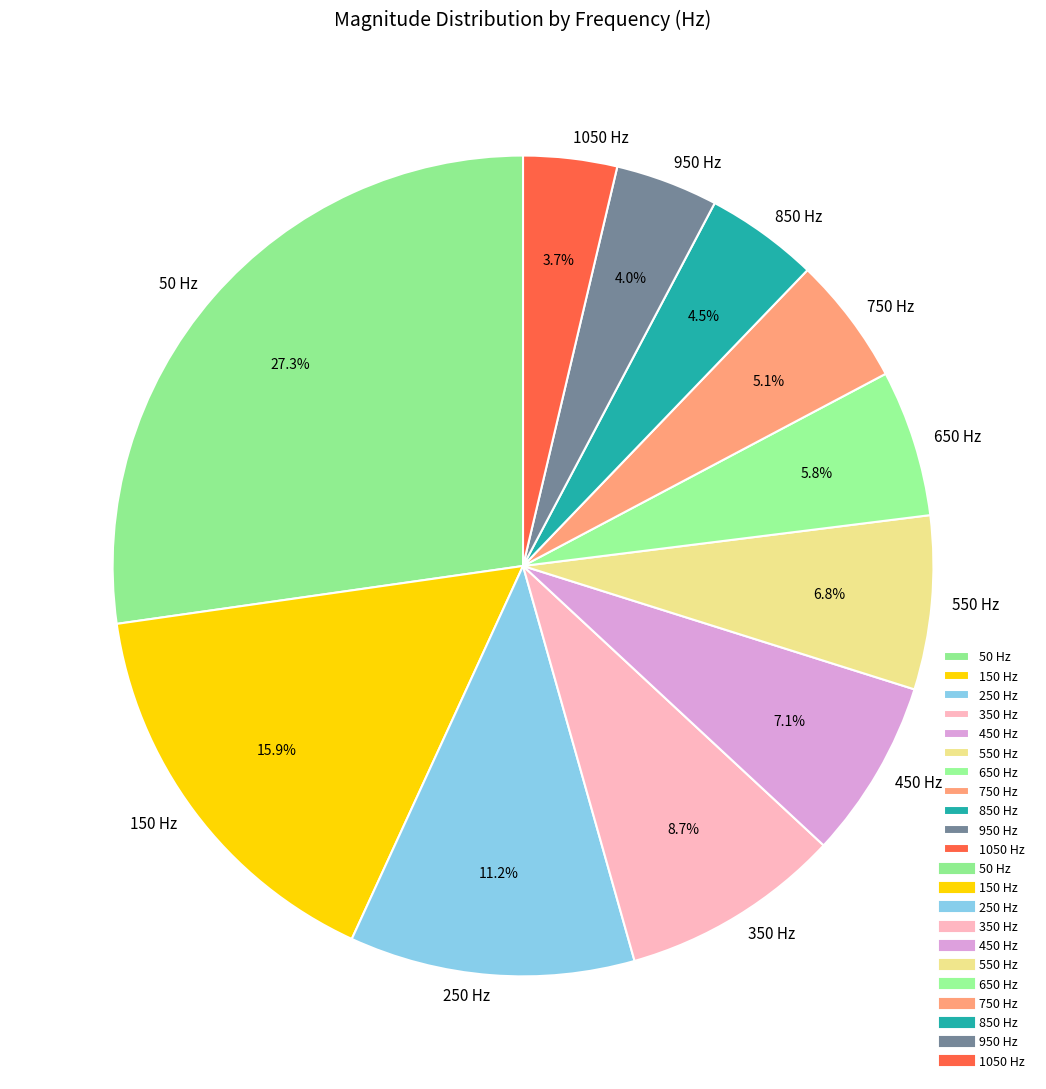

Is it true that 750 is 5% of the pie?

True